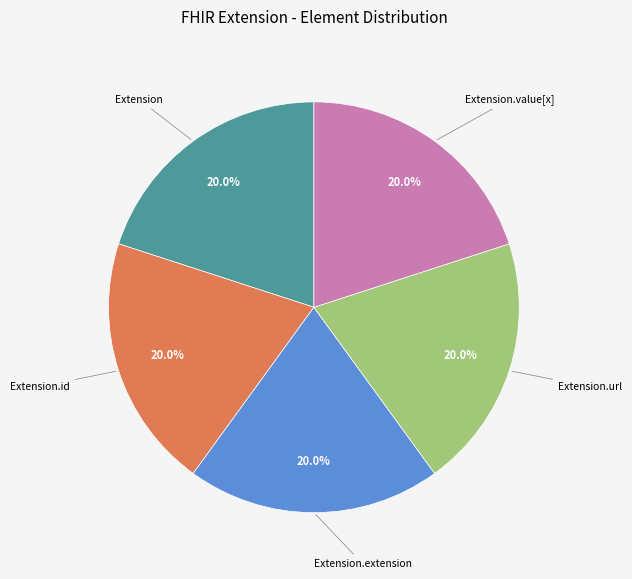

Is there a majority slice in this chart?

No